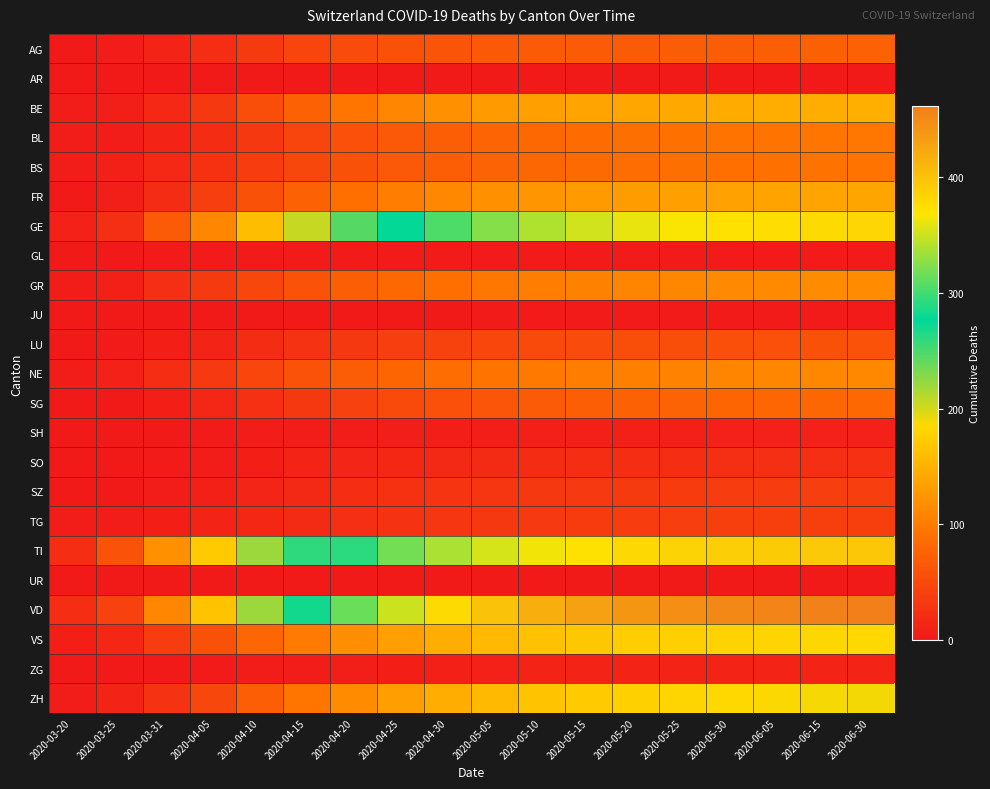

Between 2020-04-10 and 2020-05-15, which is larger?

2020-05-15